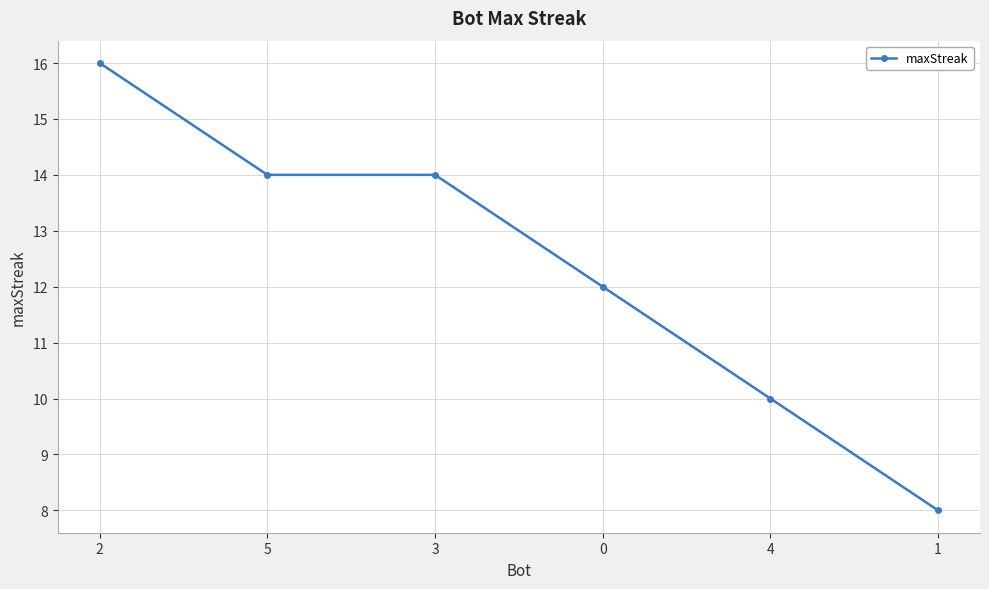

Which has a higher value, 4 or 3?

3